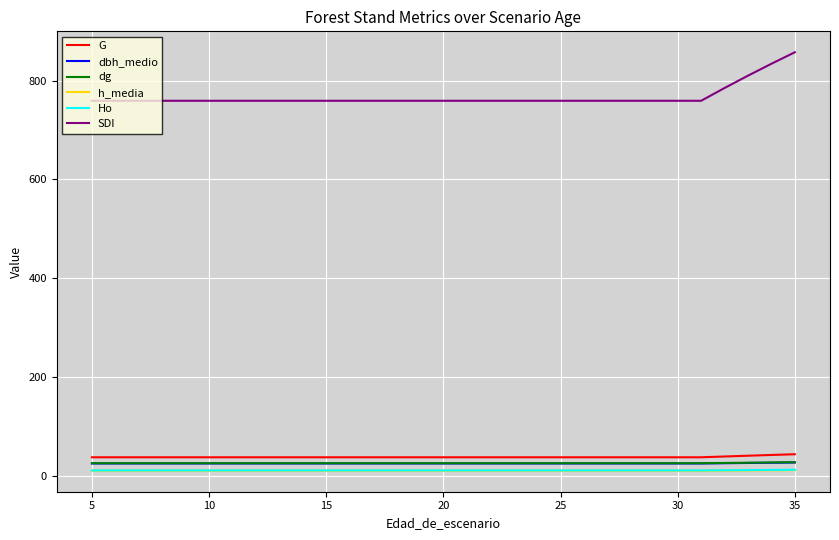

What is the greatest value displayed?

857.3